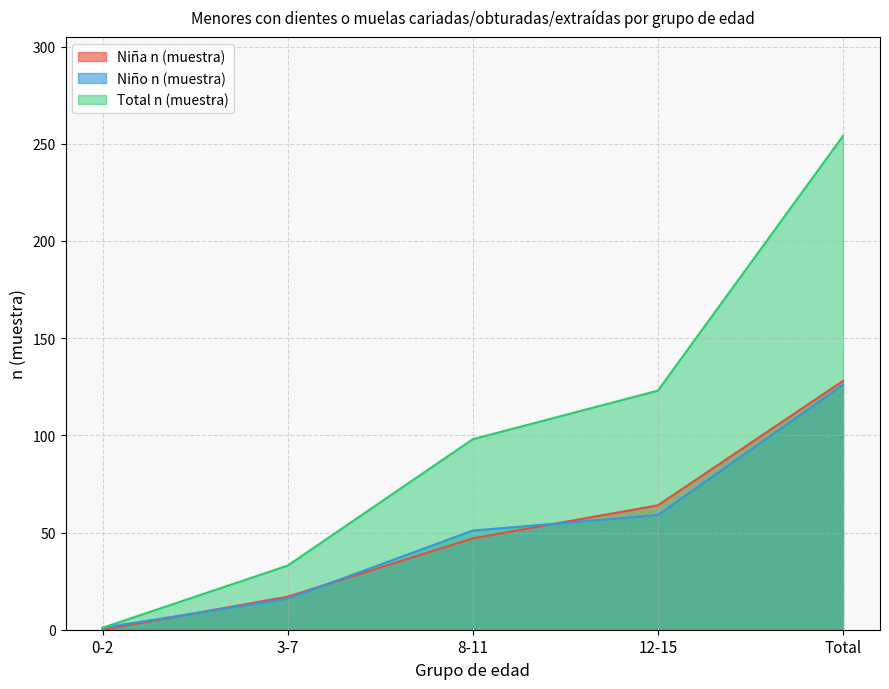

True or false: Total n (muestra) and Niña n (muestra) cross at least once.

False